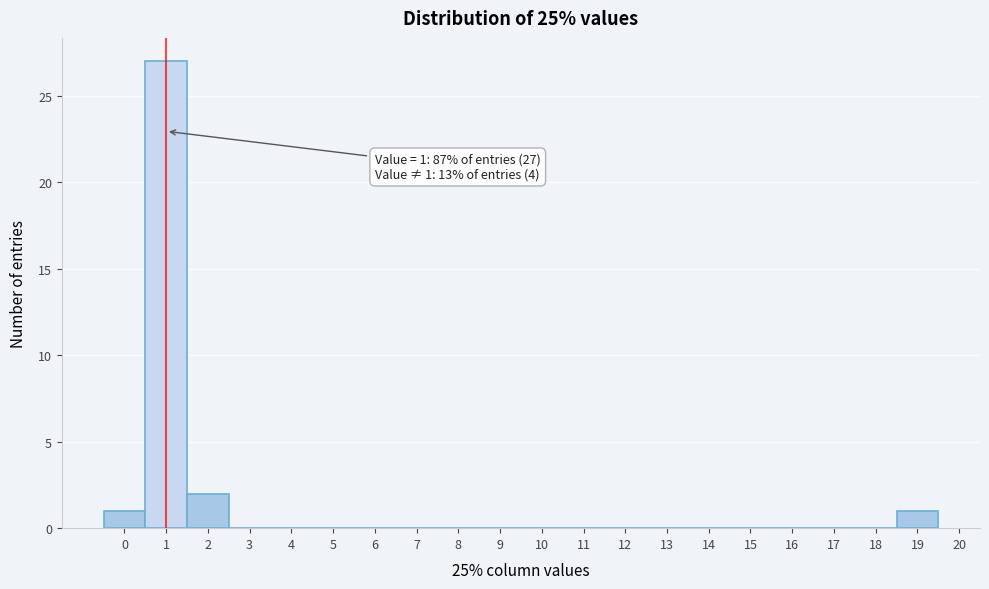

Which range on the x-axis has the tallest bar?

0.5 to 1.5